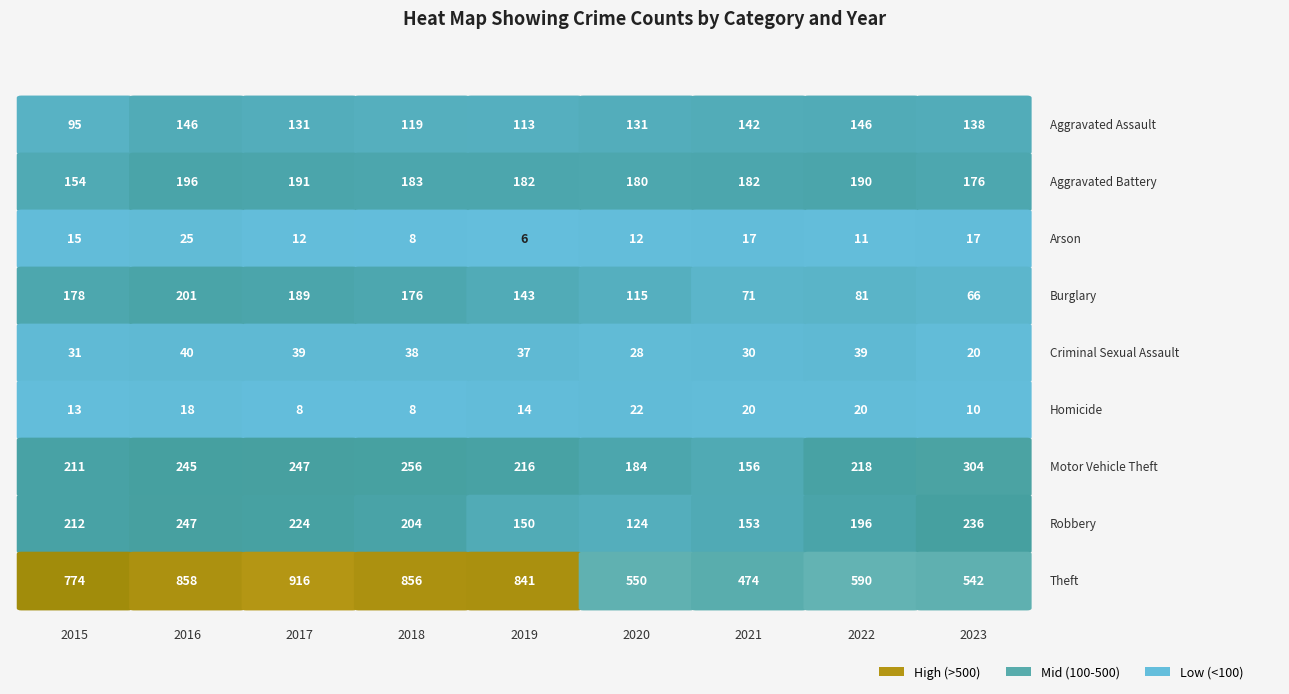

Reading right to left, list all the values displayed in this chart.

Aggravated Assault: 138	146	142	131	113	119	131	146	95
Aggravated Battery: 176	190	182	180	182	183	191	196	154
Arson: 17	11	17	12	6	8	12	25	15
Burglary: 66	81	71	115	143	176	189	201	178
Criminal Sexual Assault: 20	39	30	28	37	38	39	40	31
Homicide: 10	20	20	22	14	8	8	18	13
Motor Vehicle Theft: 304	218	156	184	216	256	247	245	211
Robbery: 236	196	153	124	150	204	224	247	212
Theft: 542	590	474	550	841	856	916	858	774